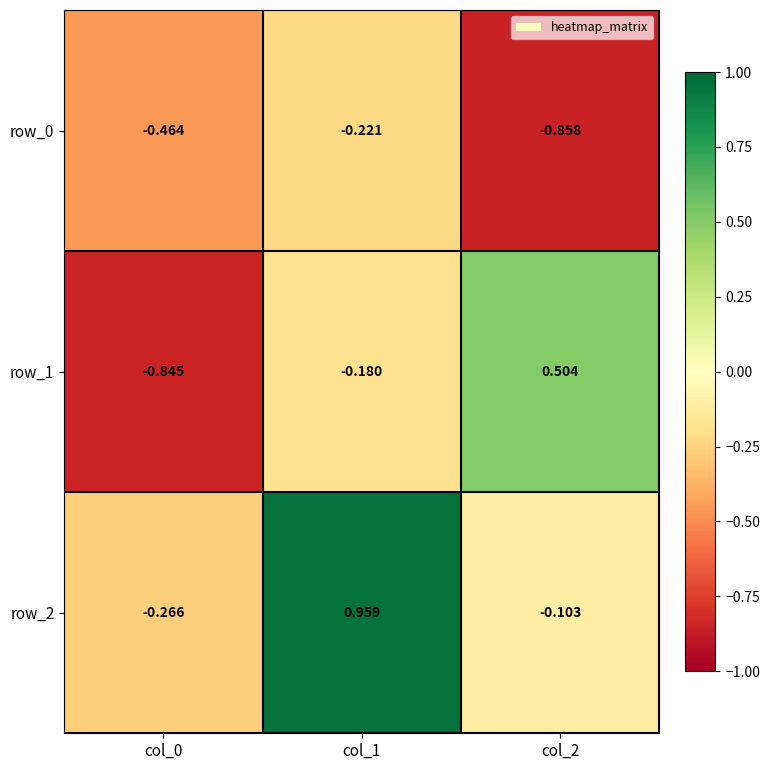

At col_1, list the series in order from smallest to largest.

row_0, row_1, row_2